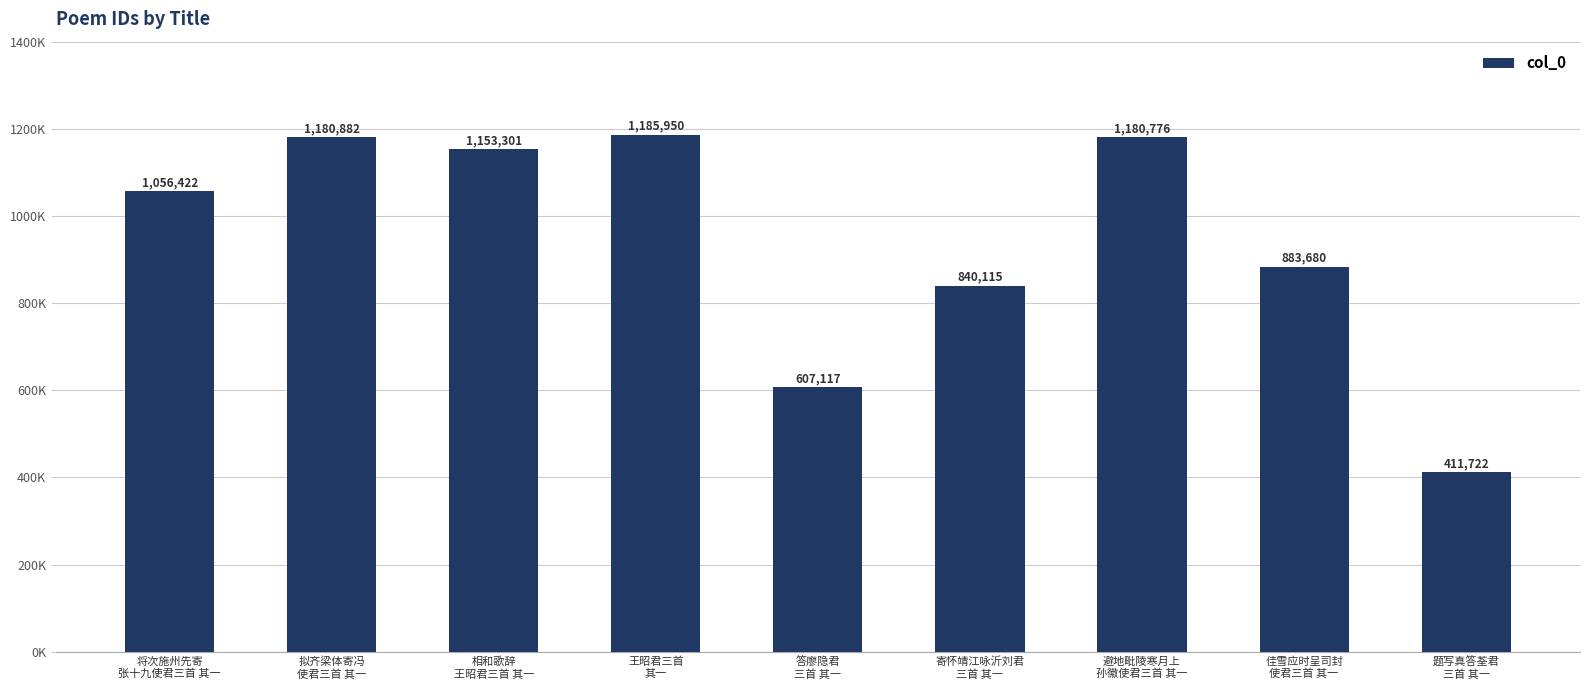

At which label does the data first exceed 1056422?

拟齐梁体寄冯
使君三首 其一